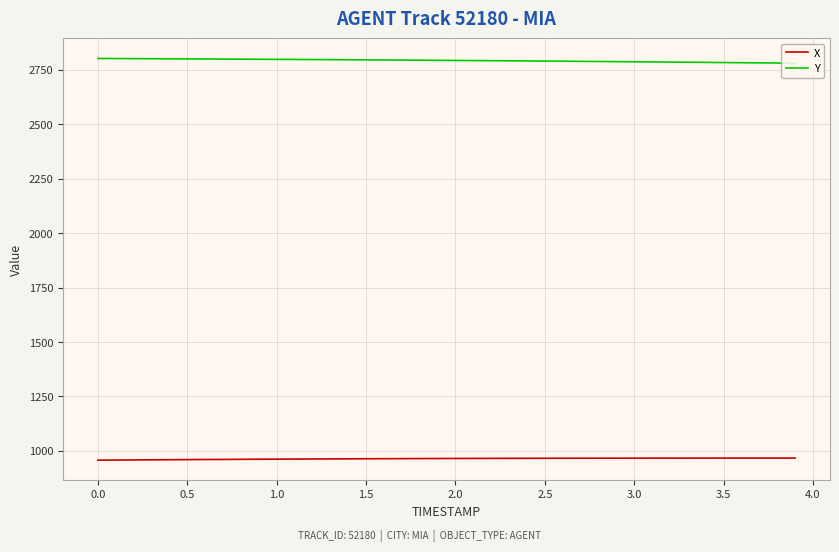

True or false: Y and X intersect in this chart.

False